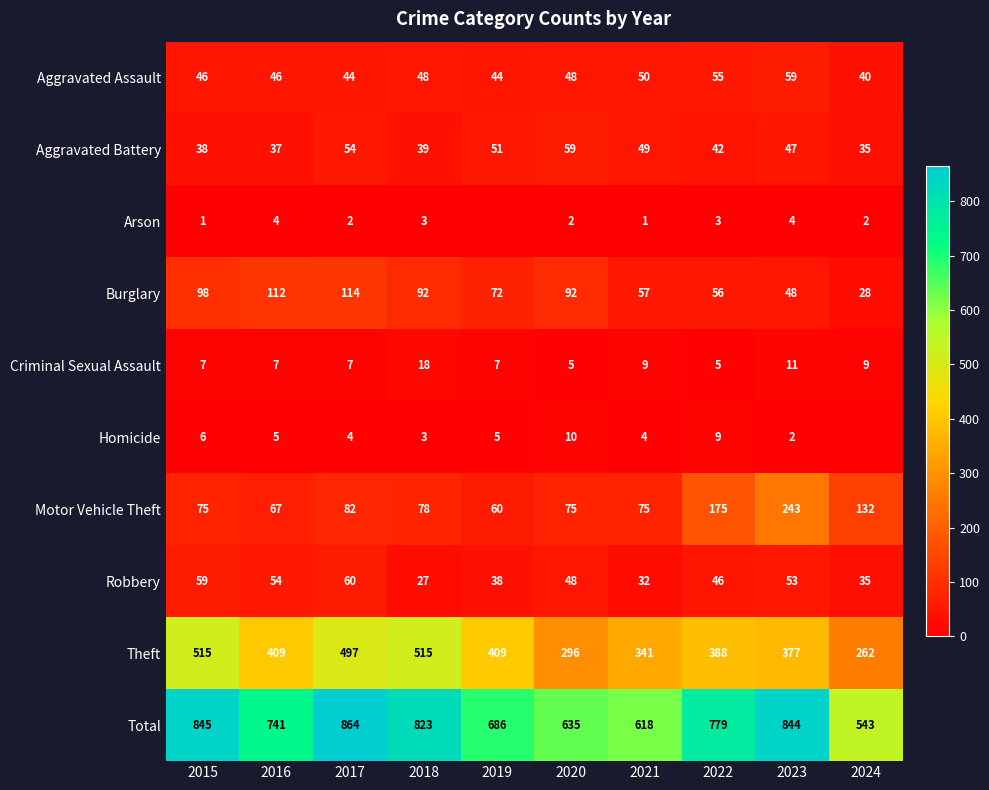

List the labels in order of Robbery value, smallest first.

2018, 2021, 2024, 2019, 2022, 2020, 2023, 2016, 2015, 2017